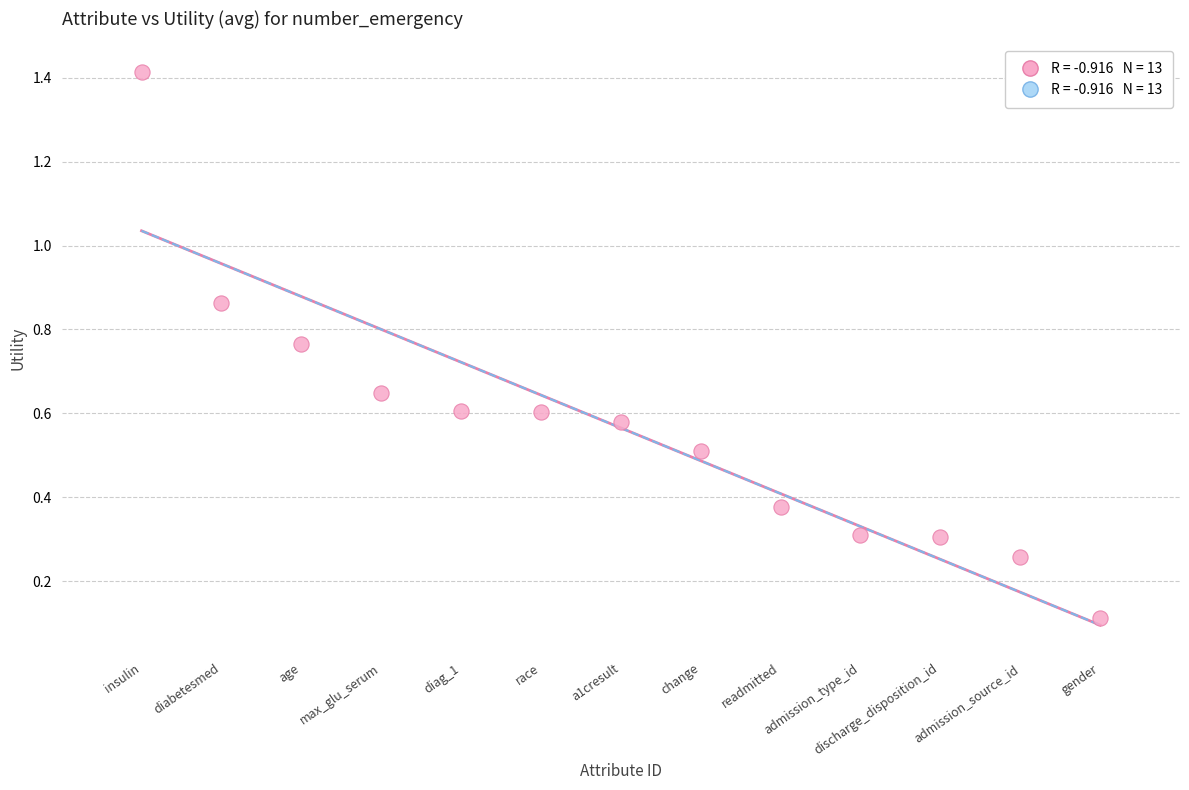

What is the range of Y values (max minus min)?

1.3